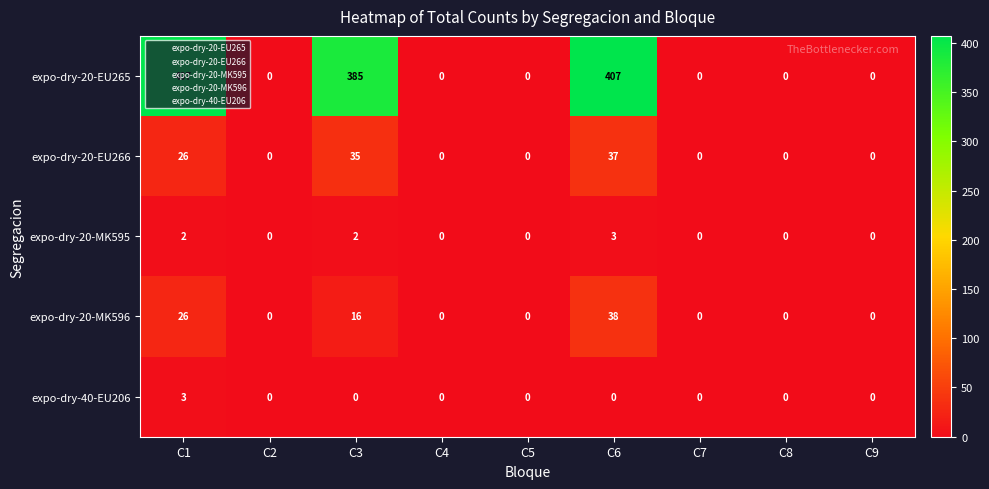

Which series has the largest range (max minus min)?

expo-dry-20-EU265